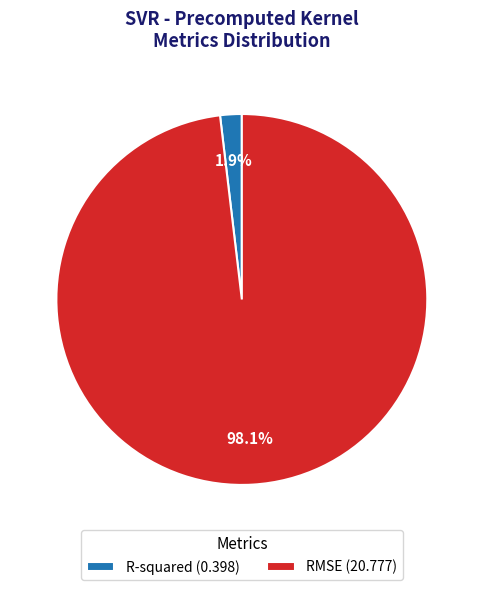

How many slices are in this pie chart?

2